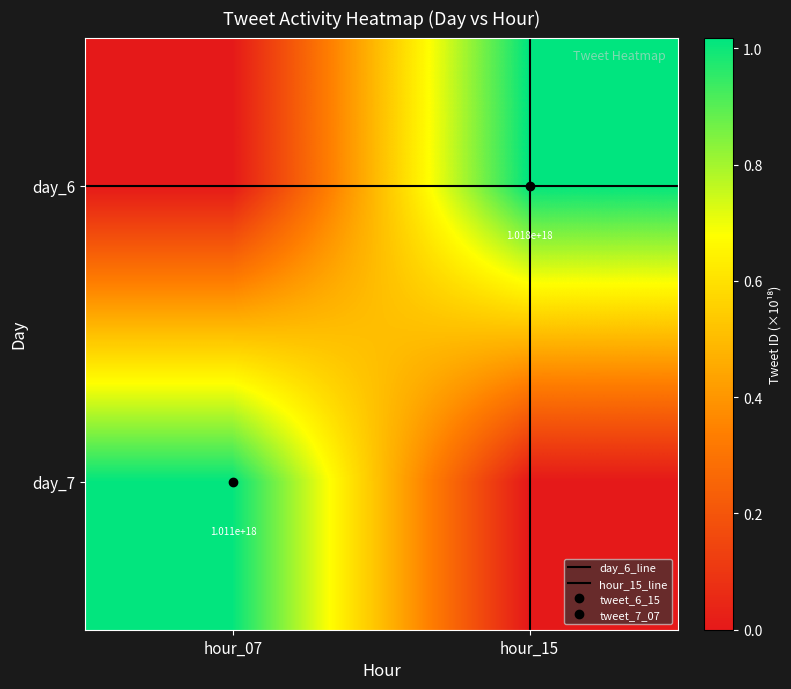

How many data points does each series have?

2